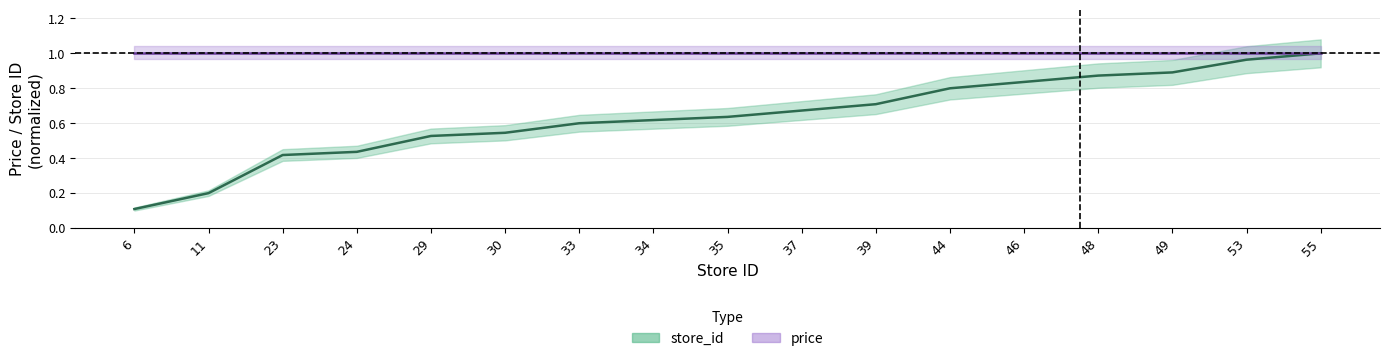

True or false: store_id line has more than 0 interior local peaks.

False